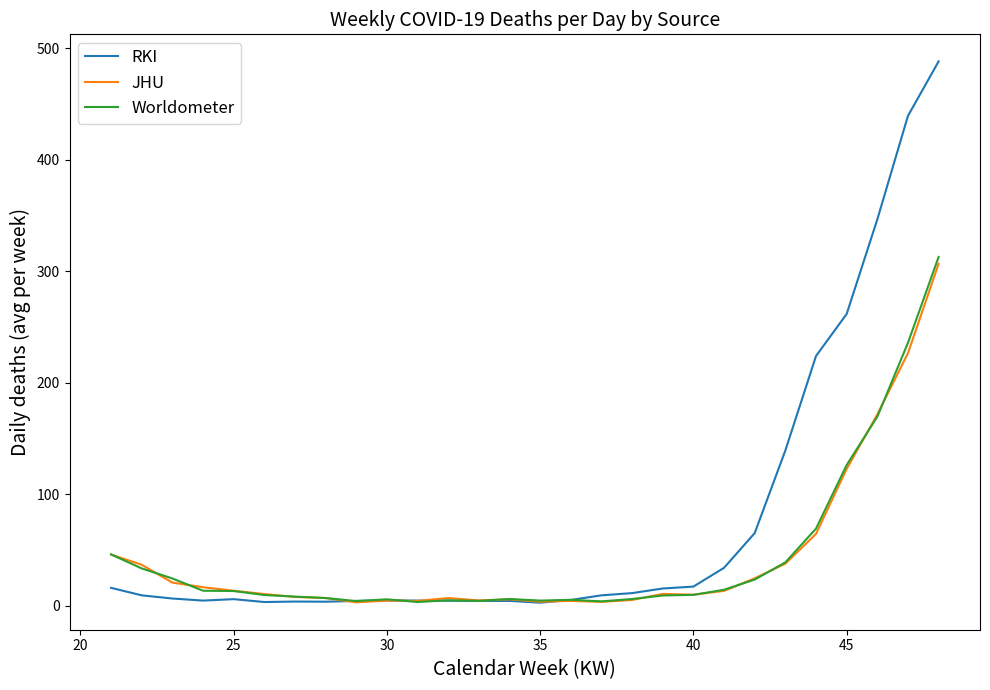

Which series has the largest total across all categories?

RKI